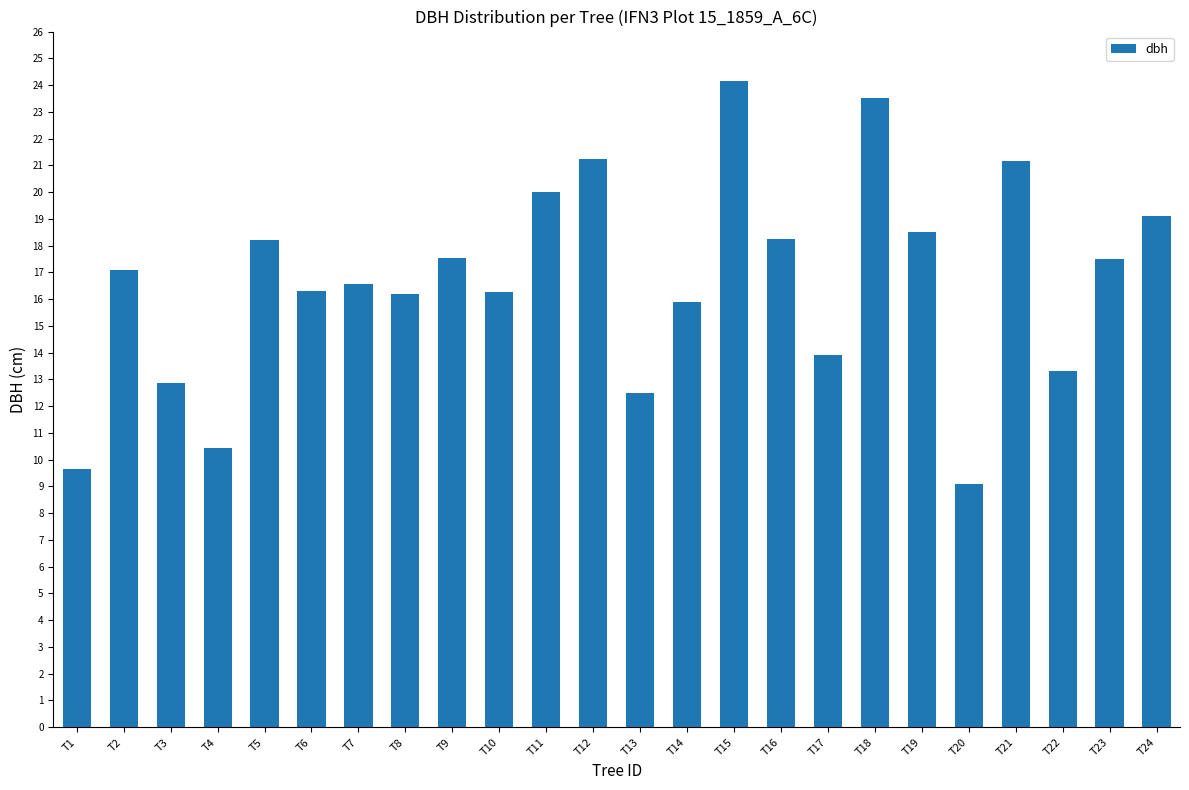

How many series are shown in this chart?

1